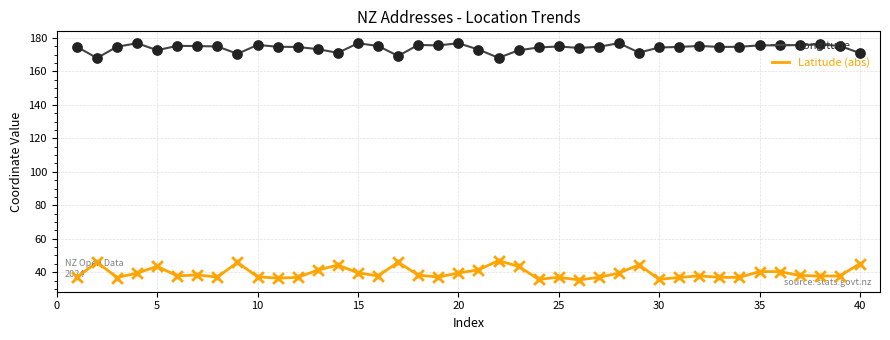

Which series has the largest total across all categories?

Longitude